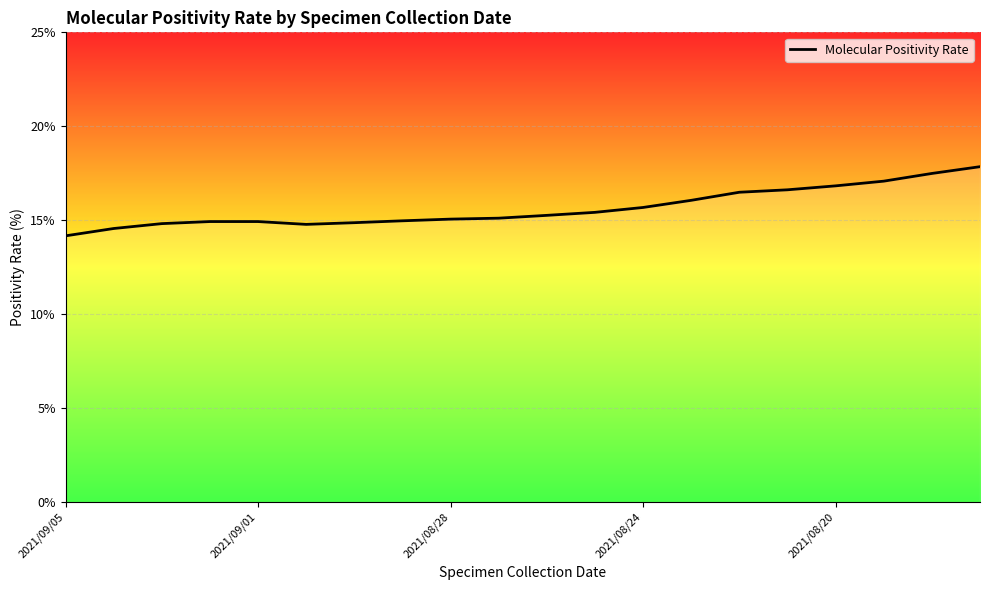

What is the difference between the maximum and minimum values?

3.7